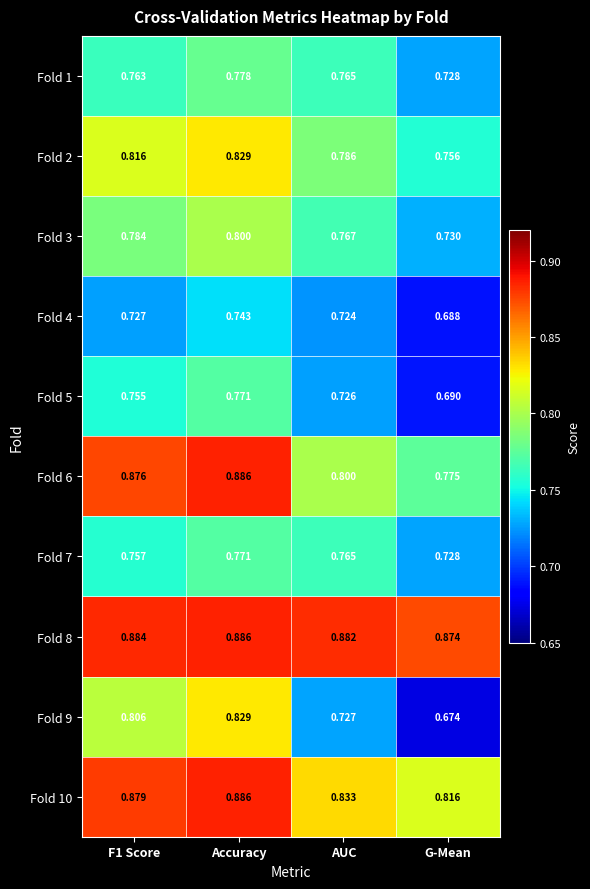

At which category does the chart reach its peak across all series?

Accuracy